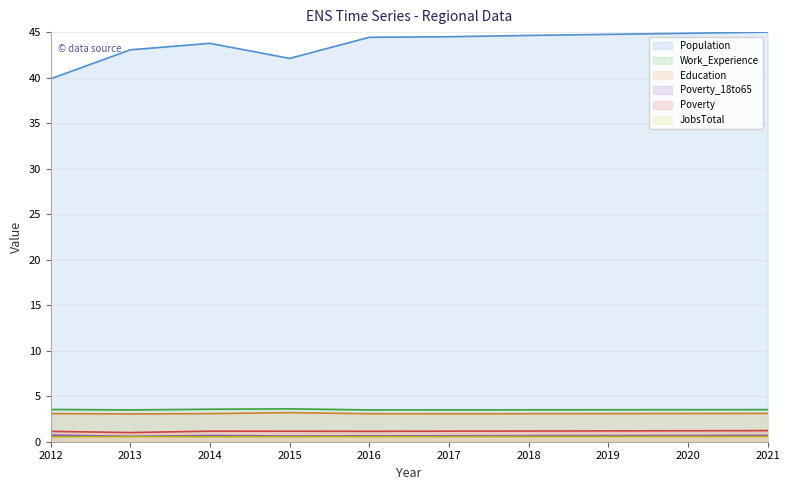

What is the sum of the Work_Experience line values at 2015 and 2013?

7.1